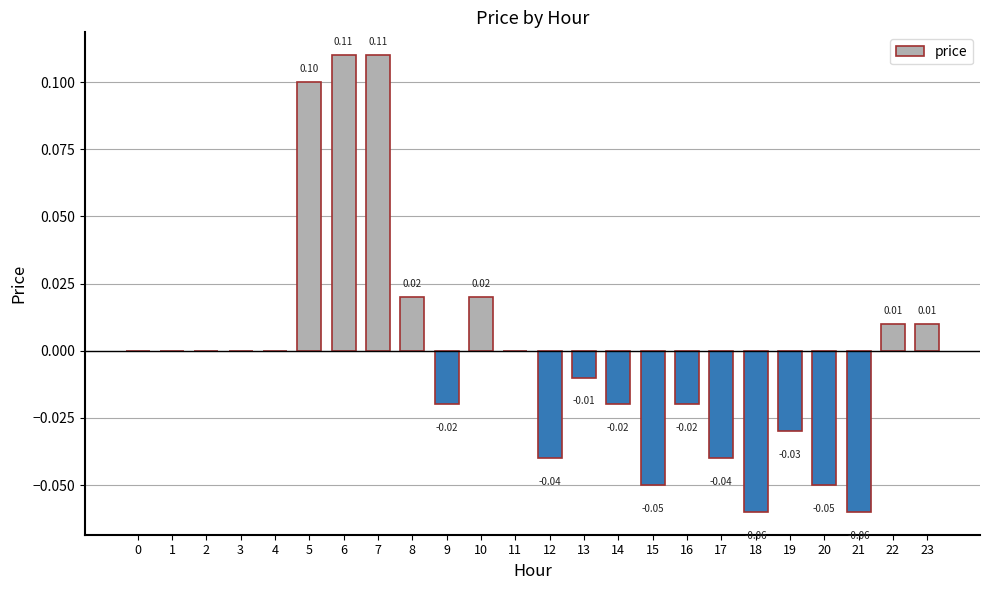

What is the difference between the values at 2 and 18?

0.1